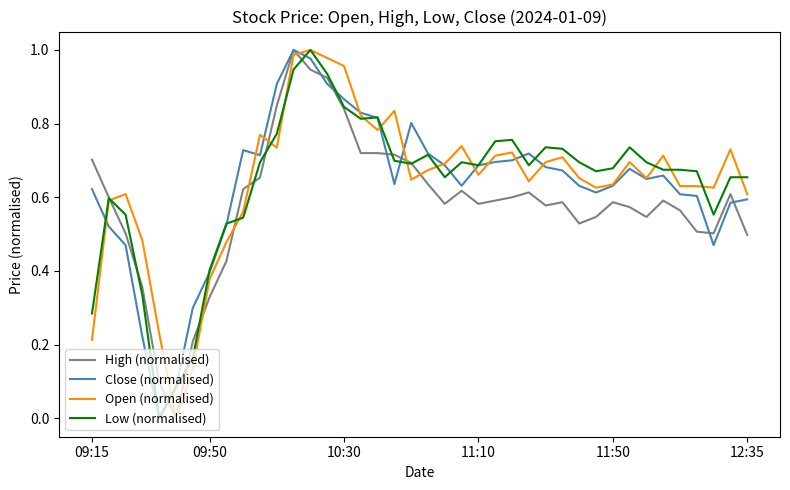

At how many categories does at least one series exceed 0?

40